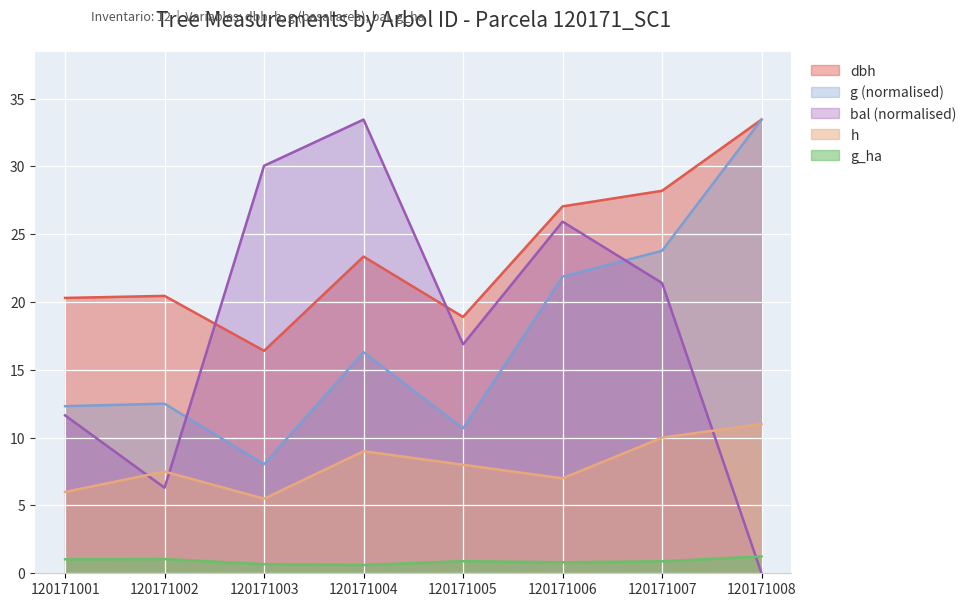

Rank the series by their maximum value, from lowest to highest.

g_ha, h, dbh, g, bal